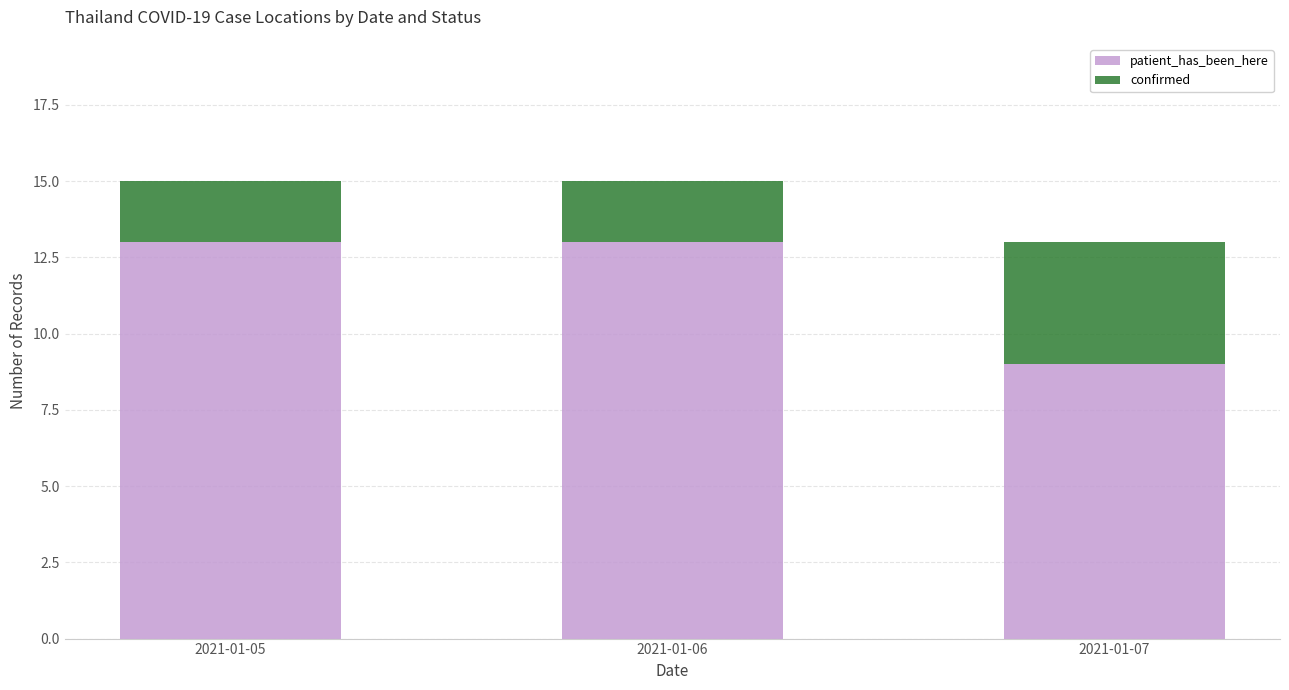

What is the lowest value of the patient_has_been_here series?

9